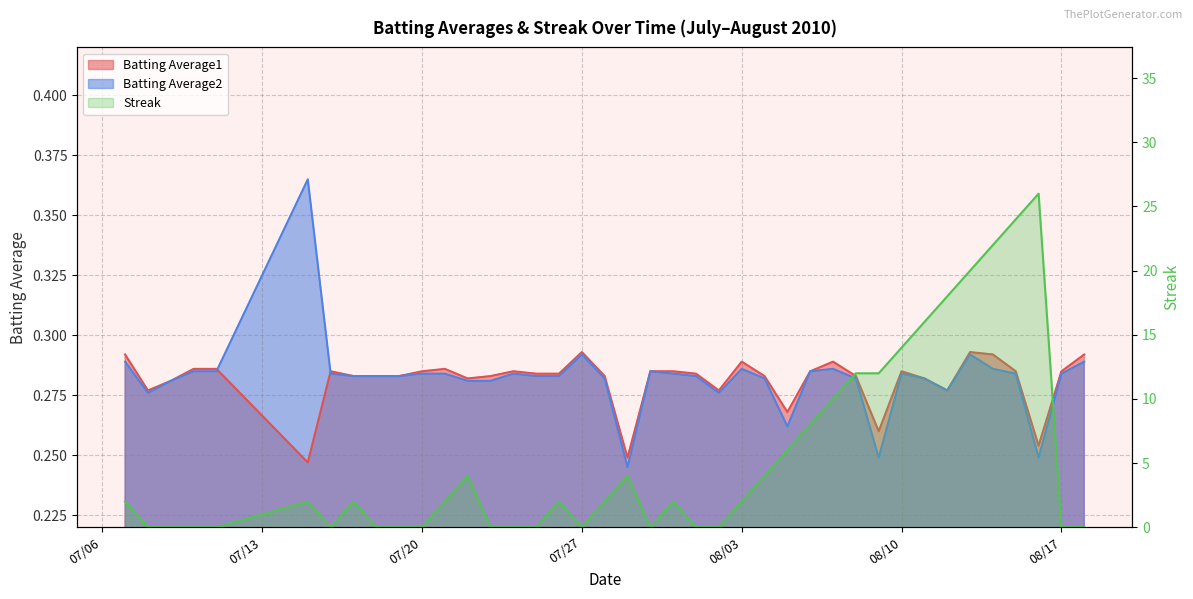

How many positive values does the Streak series have?

23